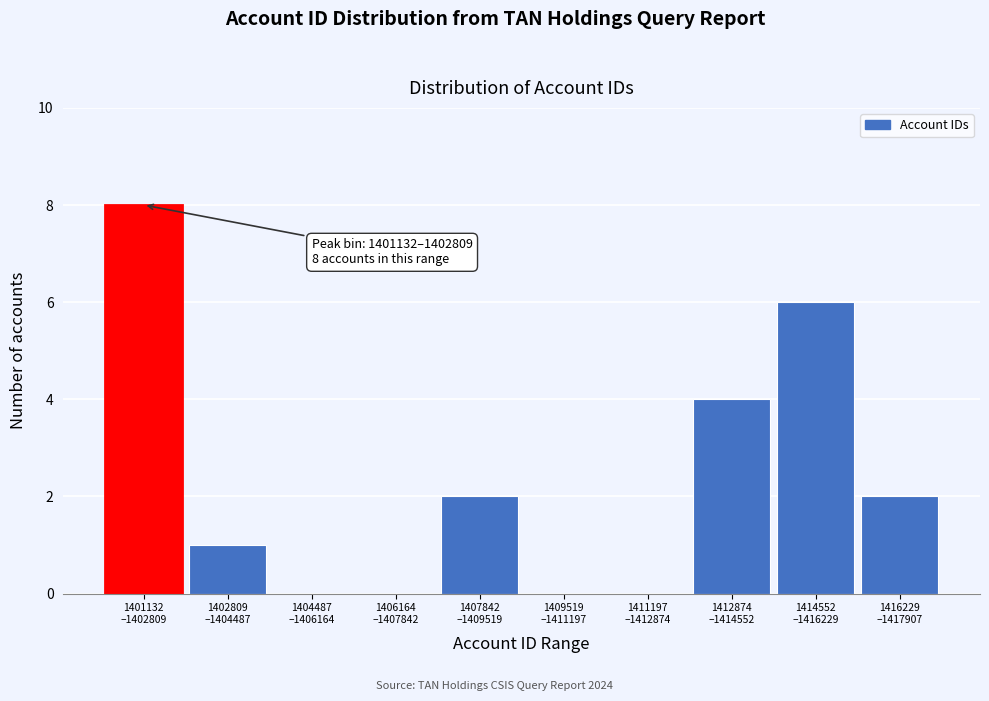

What is the greatest value displayed?

8